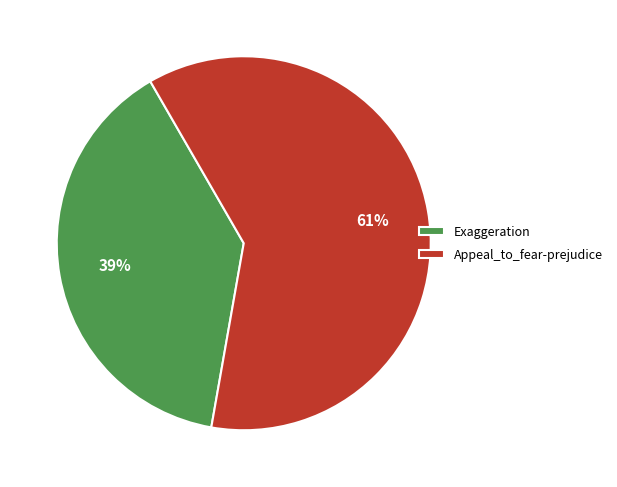

Which has a higher value, Appeal_to_fear-prejudice or Exaggeration?

Appeal_to_fear-prejudice